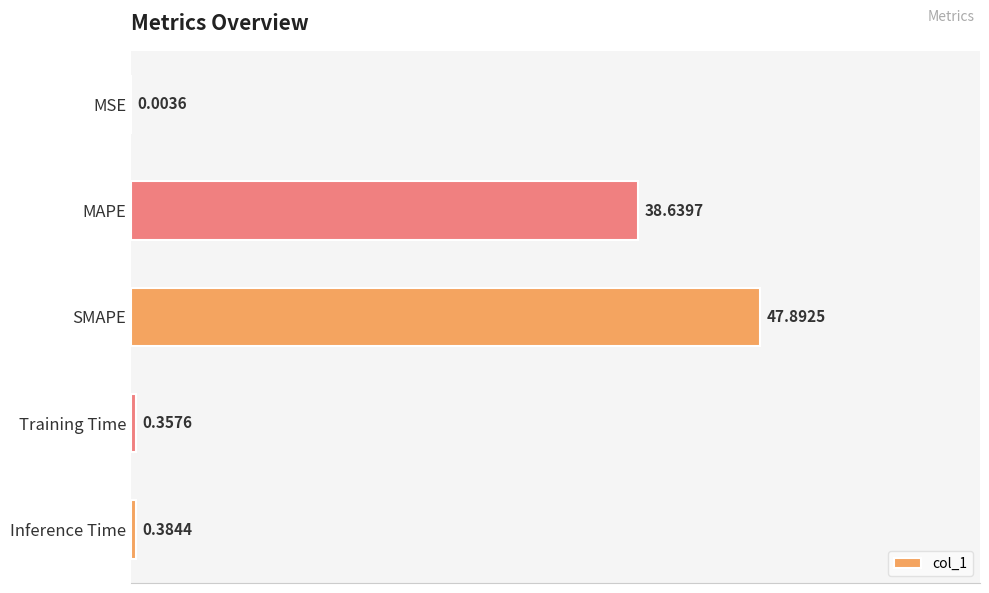

What is the ratio of the value at SMAPE to the value at MAPE?

1.2